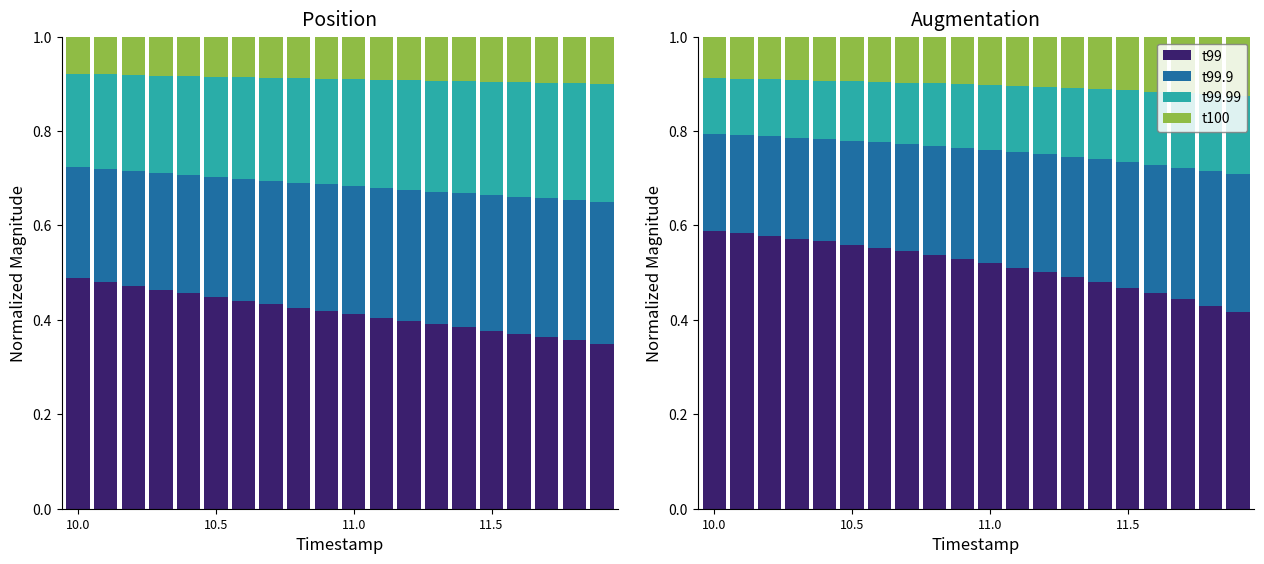

Which category has the lowest value in the t99.99 series?

10.0